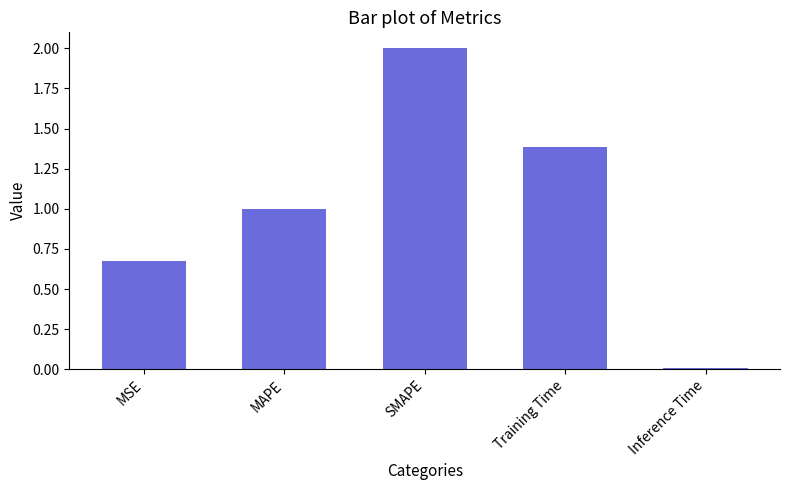

How many data points does each series have?

5